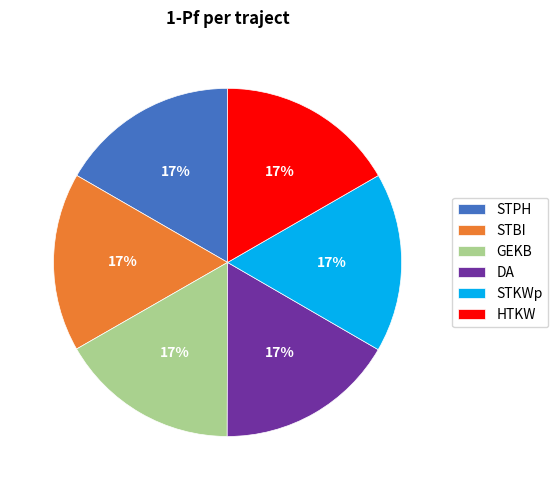

How many segments does this pie chart have?

6